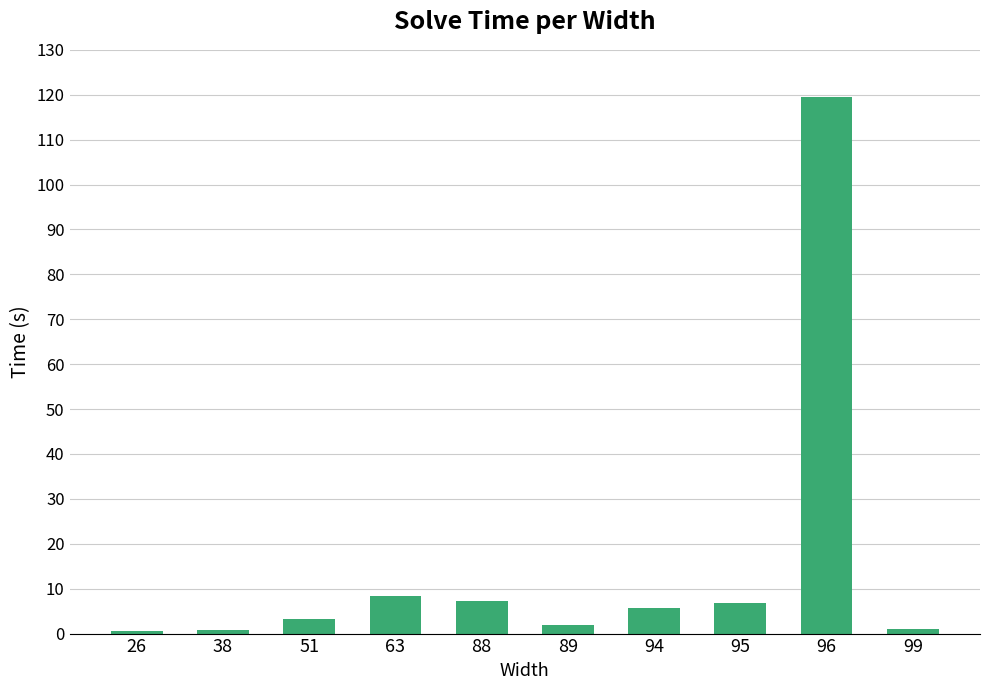

What is the sum of all values?

155.0